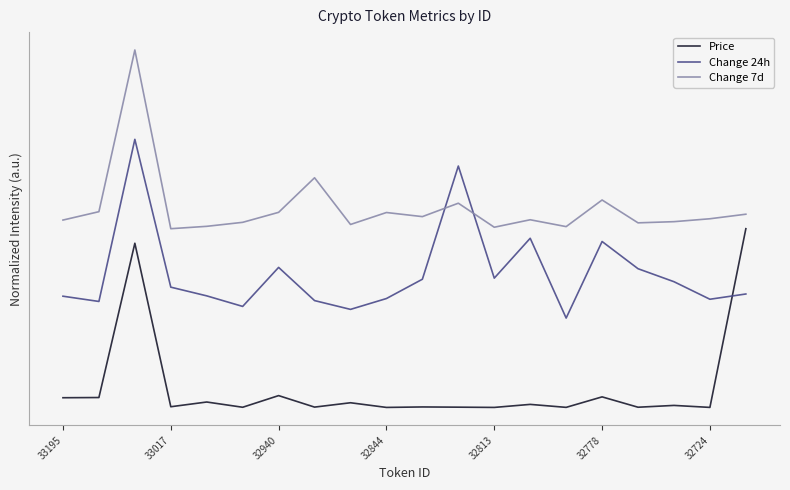

Between which two adjacent categories do Price and Change 24h first intersect?

18 and 19